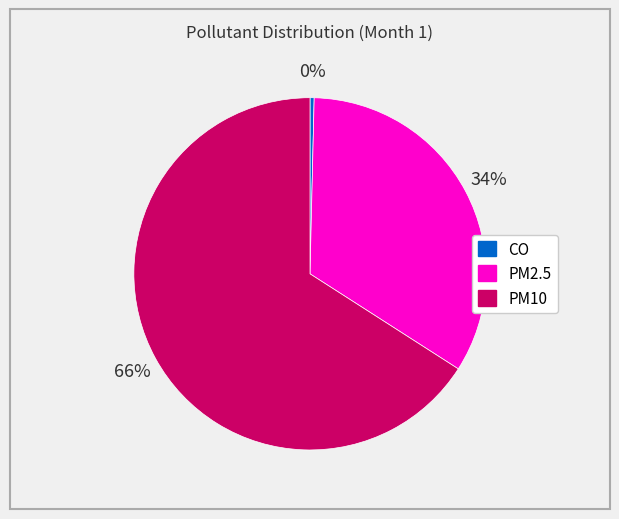

How many slices are in this pie chart?

3